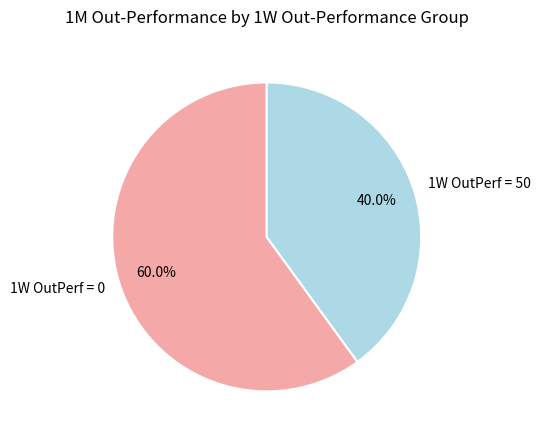

Which category has the biggest portion of the pie?

1W OutPerf = 0